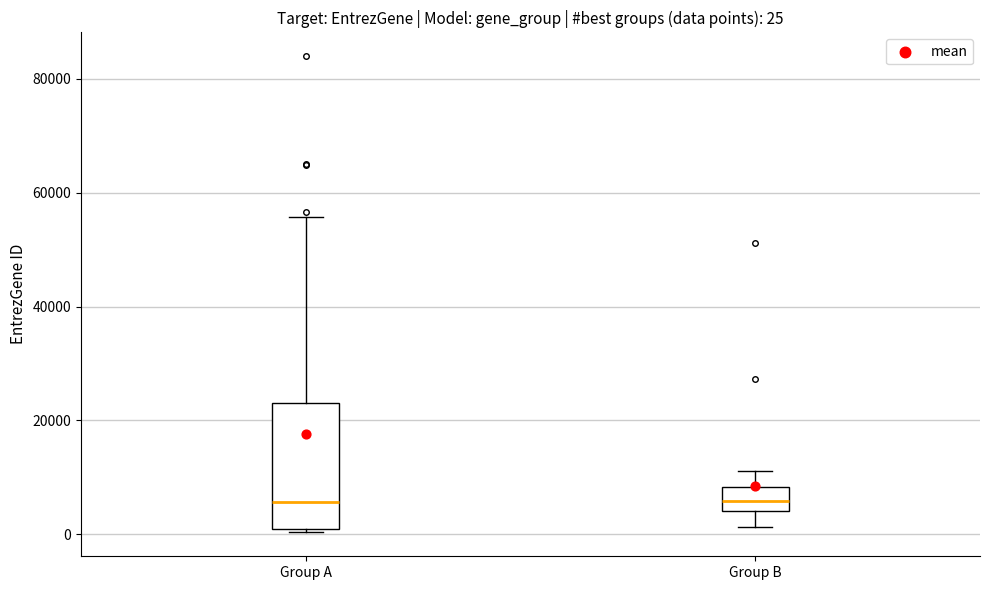

Which box is the tallest, from its lower edge to its upper edge?

Group A